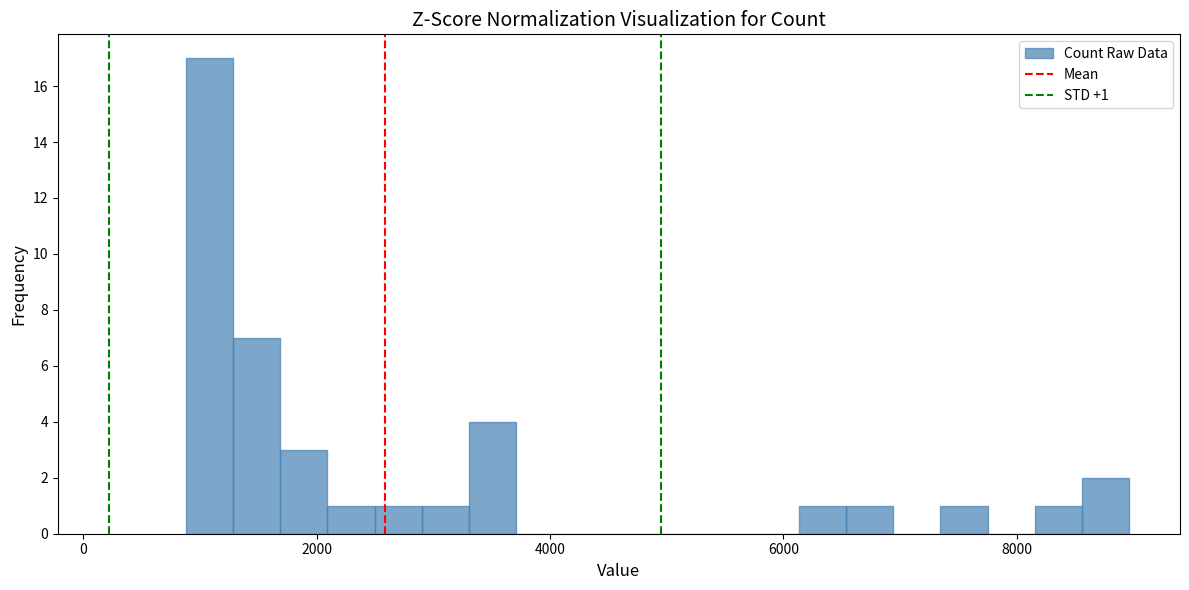

Around what value on the x-axis is the tallest bar? Give the approximate position of its centre, as read against the axis.

1000